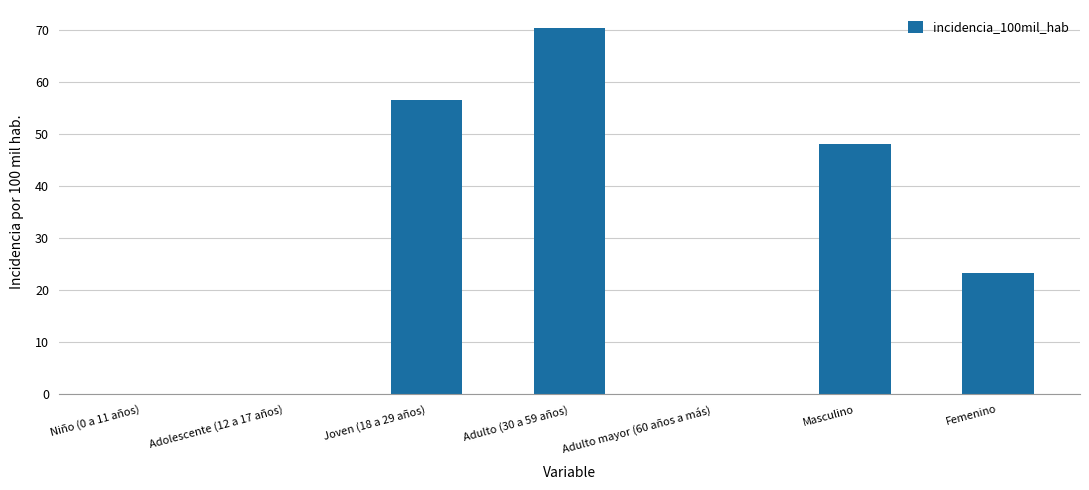

What is the sum of all values?

198.1